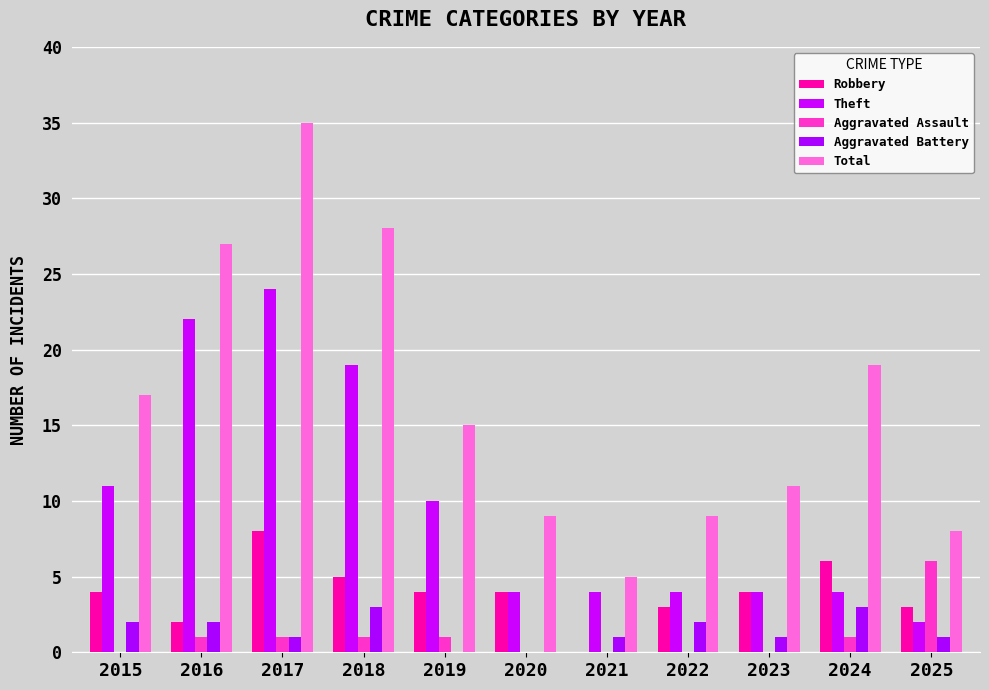

What is the difference between the Total values at 2015 and 2020?

8